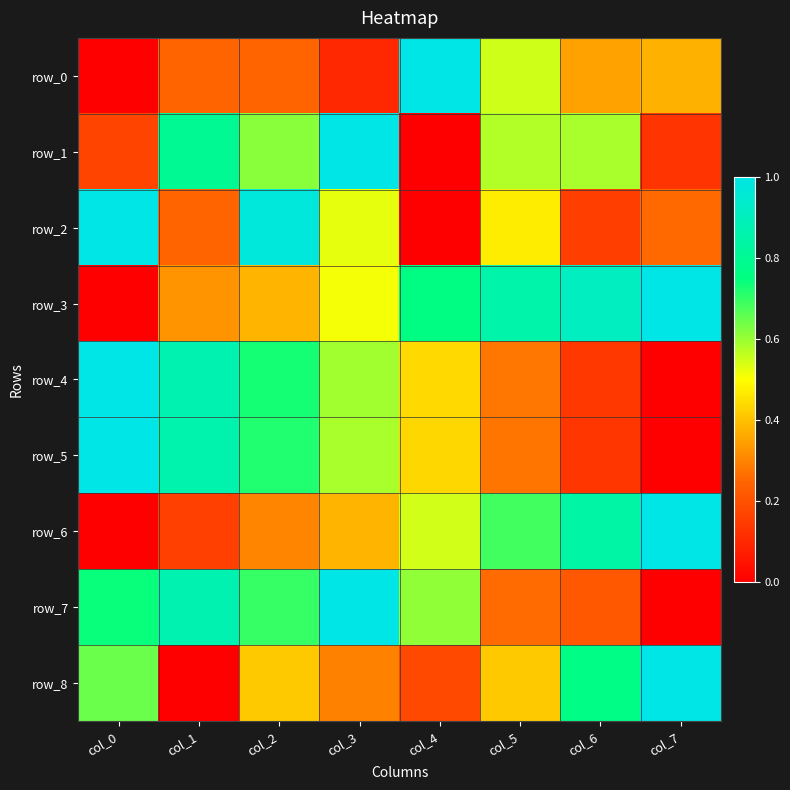

True or false: row_5 has a value of 1.6 at col_0.

False